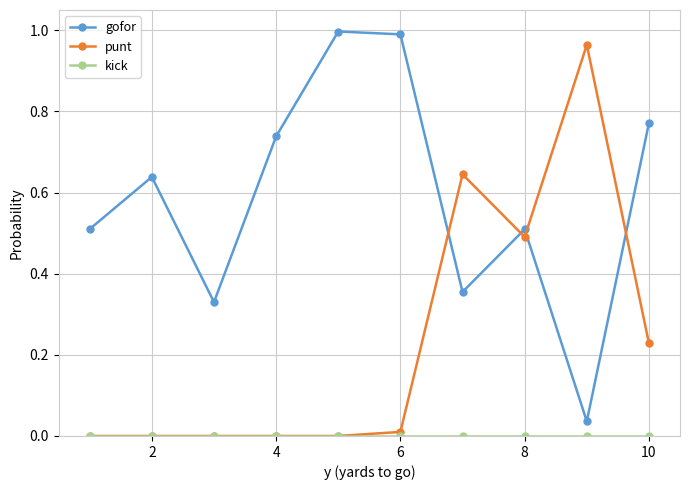

Which series ends up on top after the final intersection of gofor and punt?

gofor